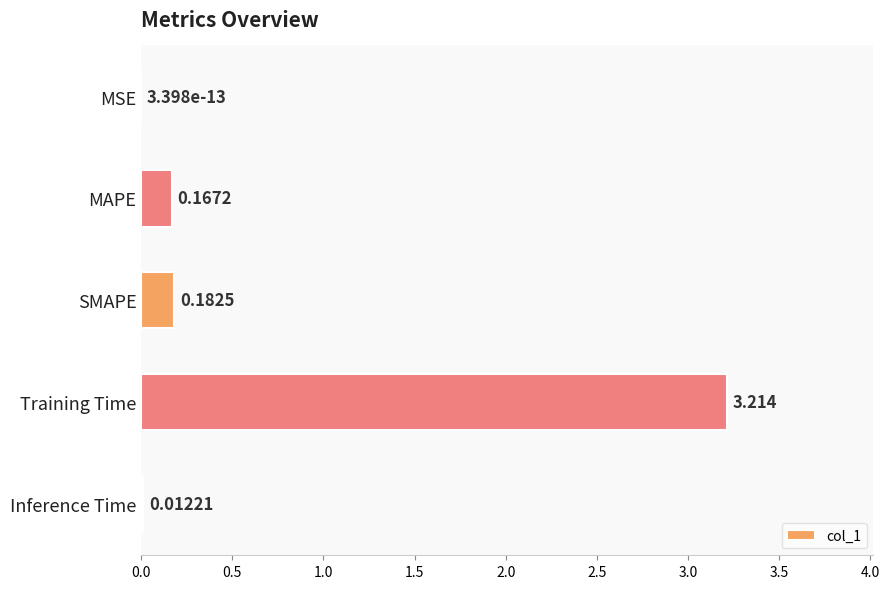

Which category has the highest value across all series?

Training Time